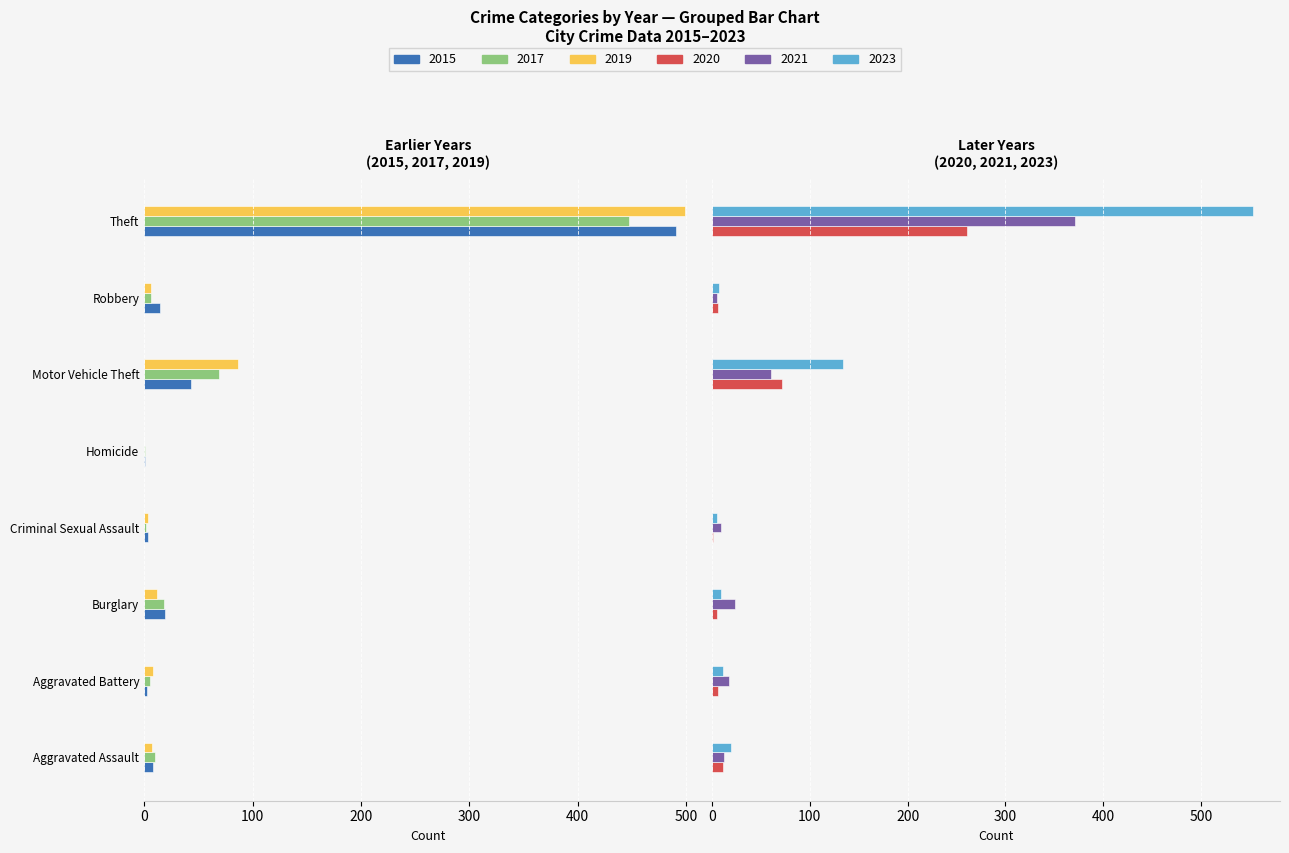

Reading left to right, transcribe all the data shown in this chart.

2015: Aggravated Assault=-8	Aggravated Battery=-3	Burglary=-19	Criminal Sexual Assault=-4	Homicide=-1	Motor Vehicle Theft=-43	Robbery=-15	Theft=-491
2017: Aggravated Assault=-10	Aggravated Battery=-5	Burglary=-18	Criminal Sexual Assault=-2	Homicide=-1	Motor Vehicle Theft=-69	Robbery=-6	Theft=-447
2019: Aggravated Assault=-7	Aggravated Battery=-8	Burglary=-12	Criminal Sexual Assault=-4	Homicide=0	Motor Vehicle Theft=-87	Robbery=-6	Theft=-499
2021: Aggravated Assault=12	Aggravated Battery=17	Burglary=23	Criminal Sexual Assault=9	Homicide=0	Motor Vehicle Theft=60	Robbery=5	Theft=371
2023: Aggravated Assault=19	Aggravated Battery=11	Burglary=9	Criminal Sexual Assault=5	Homicide=0	Motor Vehicle Theft=134	Robbery=7	Theft=553
2020: Aggravated Assault=11	Aggravated Battery=6	Burglary=5	Criminal Sexual Assault=1	Homicide=0	Motor Vehicle Theft=71	Robbery=6	Theft=261